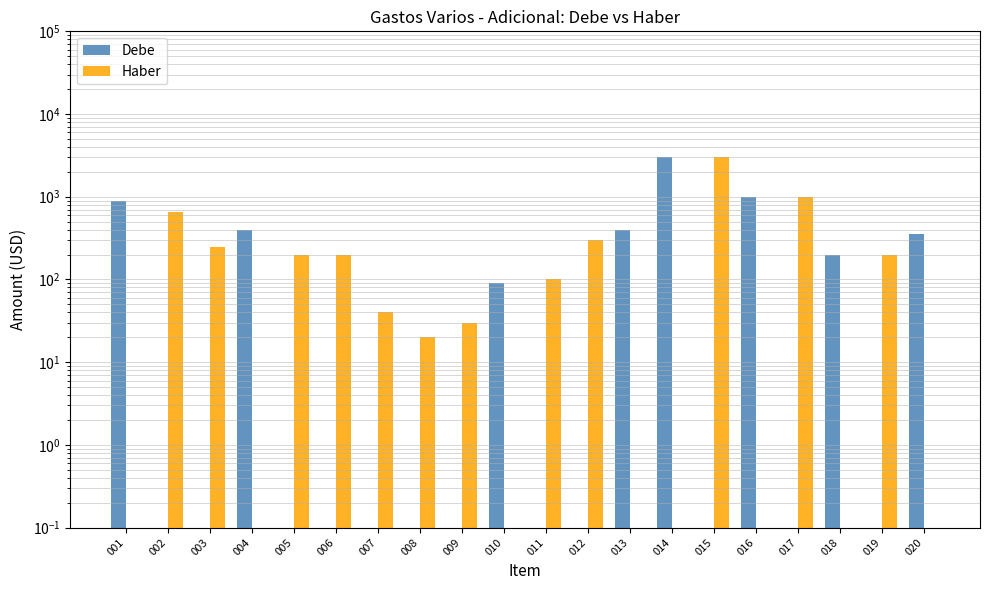

What is the average value of the Haber series?

299.5